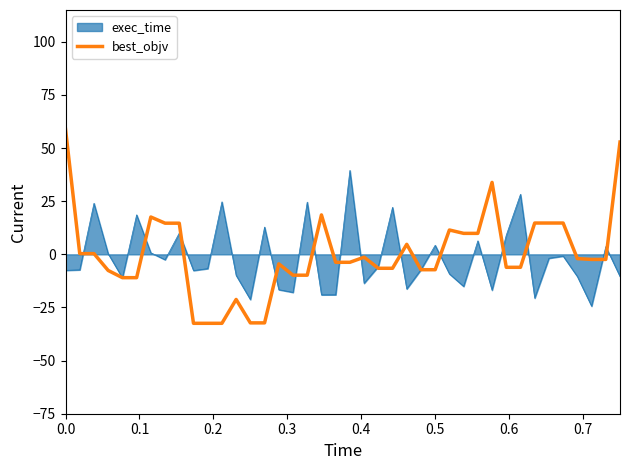

Does the chart have visible grid lines?

No